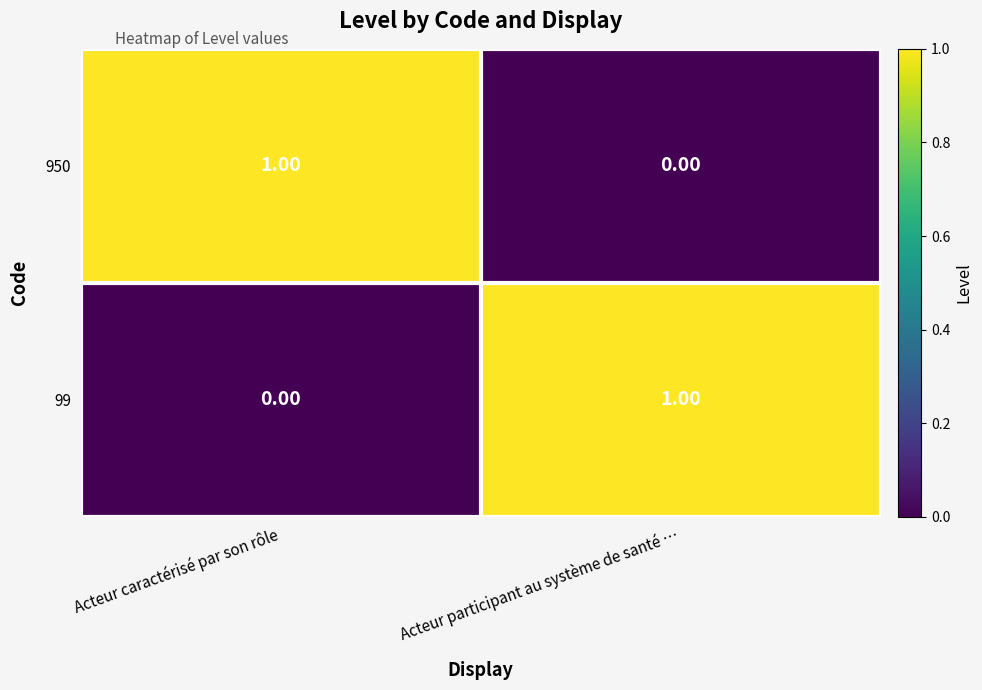

List the labels in order of 99 value, largest first.

Acteur participant au système de santé …, Acteur caractérisé par son rôle